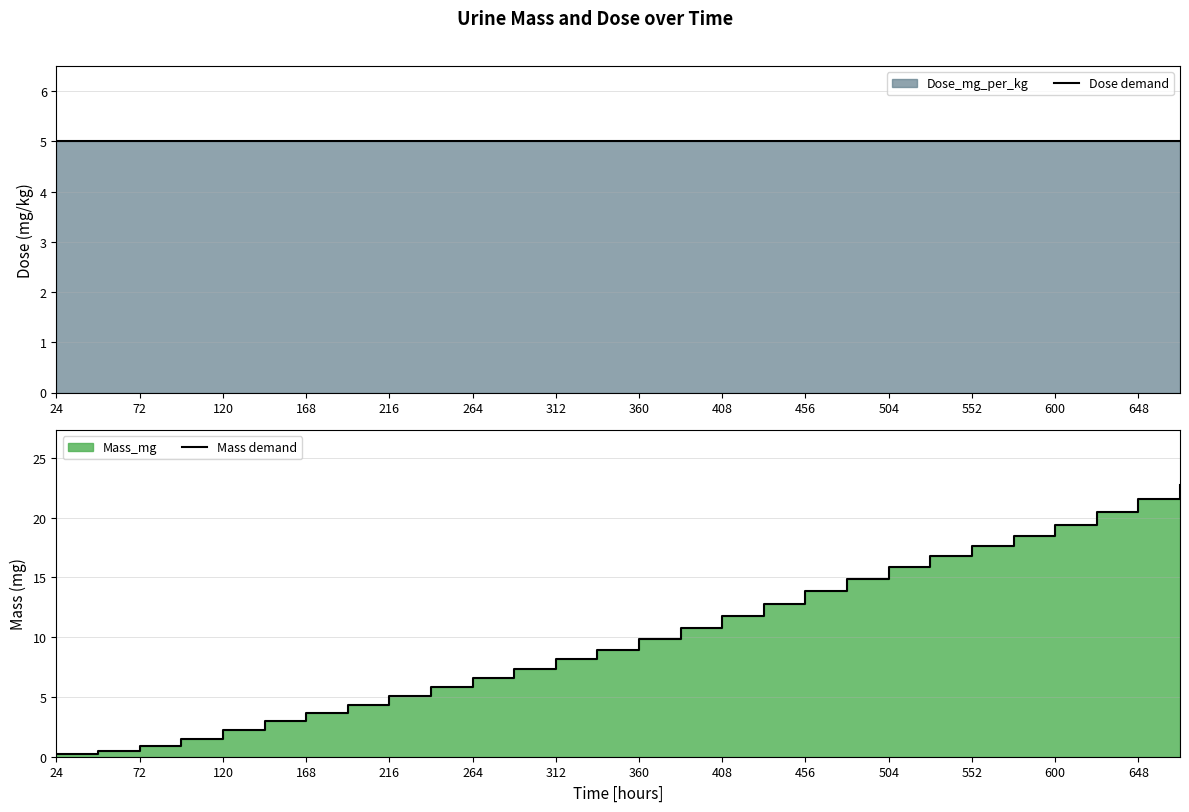

How many data points in Mass demand are above 9?

14